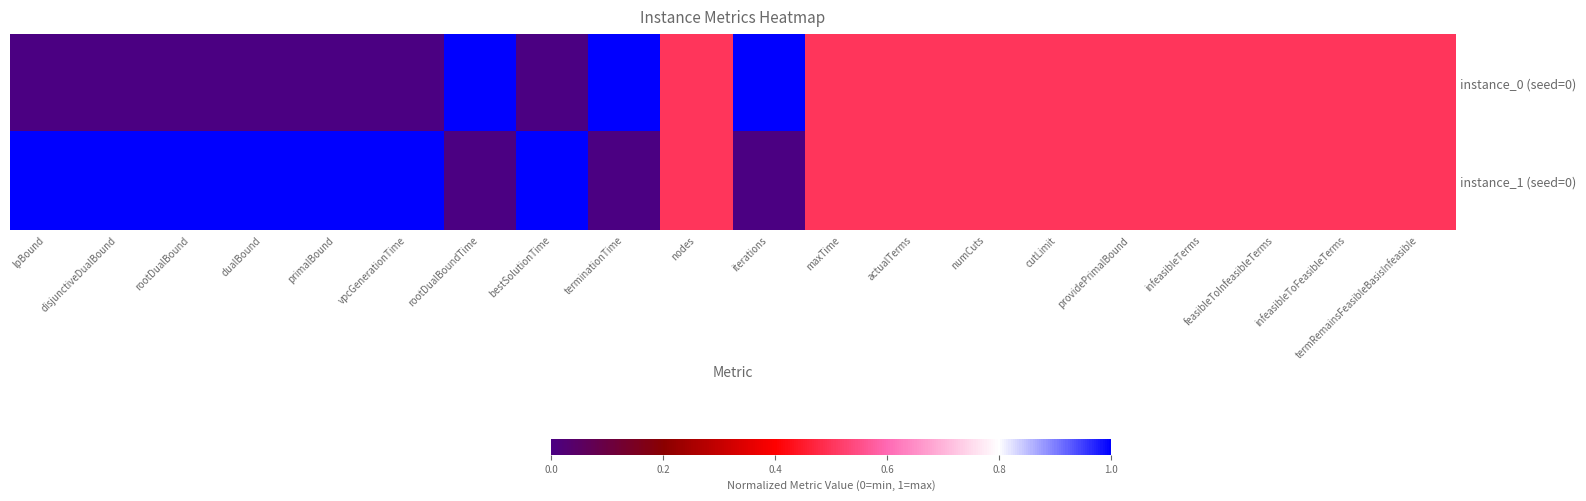

Reading left to right, what are all the values shown in this chart?

instance_0 (seed=0): lpBound=0.0	disjunctiveDualBound=0.0	rootDualBound=0.0	dualBound=0.0	primalBound=0.0	vpcGenerationTime=0.0	rootDualBoundTime=1.0	bestSolutionTime=0.0	terminationTime=1.0	nodes=0.5	iterations=1.0	maxTime=0.5	actualTerms=0.5	numCuts=0.5	cutLimit=0.5	providePrimalBound=0.5	infeasibleTerms=0.5	feasibleToInfeasibleTerms=0.5	infeasibleToFeasibleTerms=0.5	termRemainsFeasibleBasisInfeasible=0.5
instance_1 (seed=0): lpBound=1.0	disjunctiveDualBound=1.0	rootDualBound=1.0	dualBound=1.0	primalBound=1.0	vpcGenerationTime=1.0	rootDualBoundTime=0.0	bestSolutionTime=1.0	terminationTime=0.0	nodes=0.5	iterations=0.0	maxTime=0.5	actualTerms=0.5	numCuts=0.5	cutLimit=0.5	providePrimalBound=0.5	infeasibleTerms=0.5	feasibleToInfeasibleTerms=0.5	infeasibleToFeasibleTerms=0.5	termRemainsFeasibleBasisInfeasible=0.5